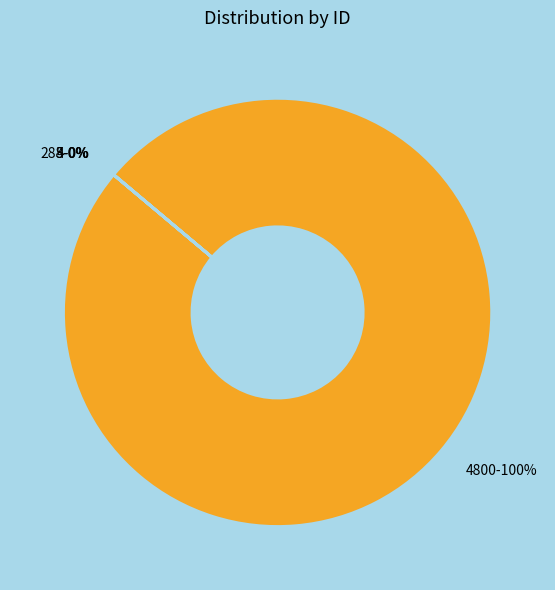

To the nearest percent, what portion does 4800-100% represent?

100%